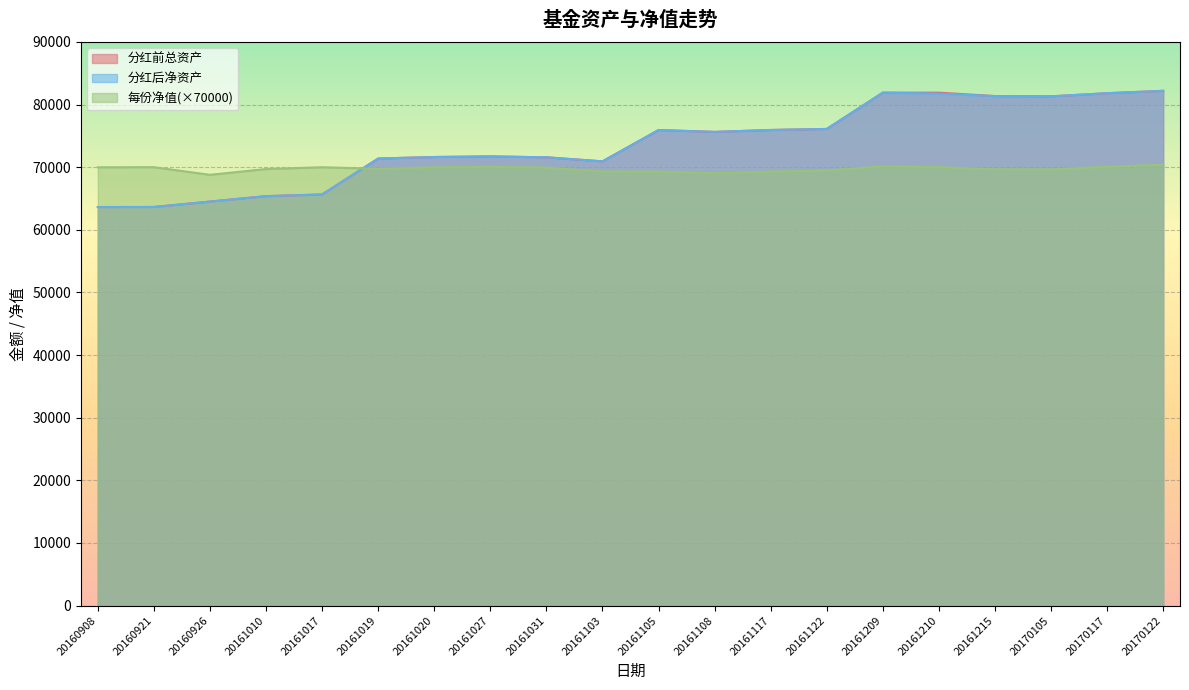

How many interior local peaks does the 分红前总资产 series have?

2